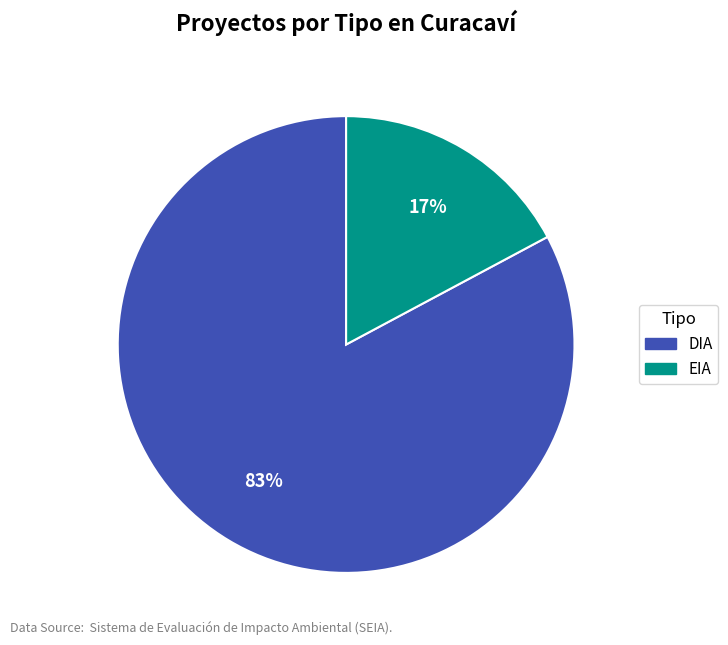

What is the largest slice in the pie chart?

DIA